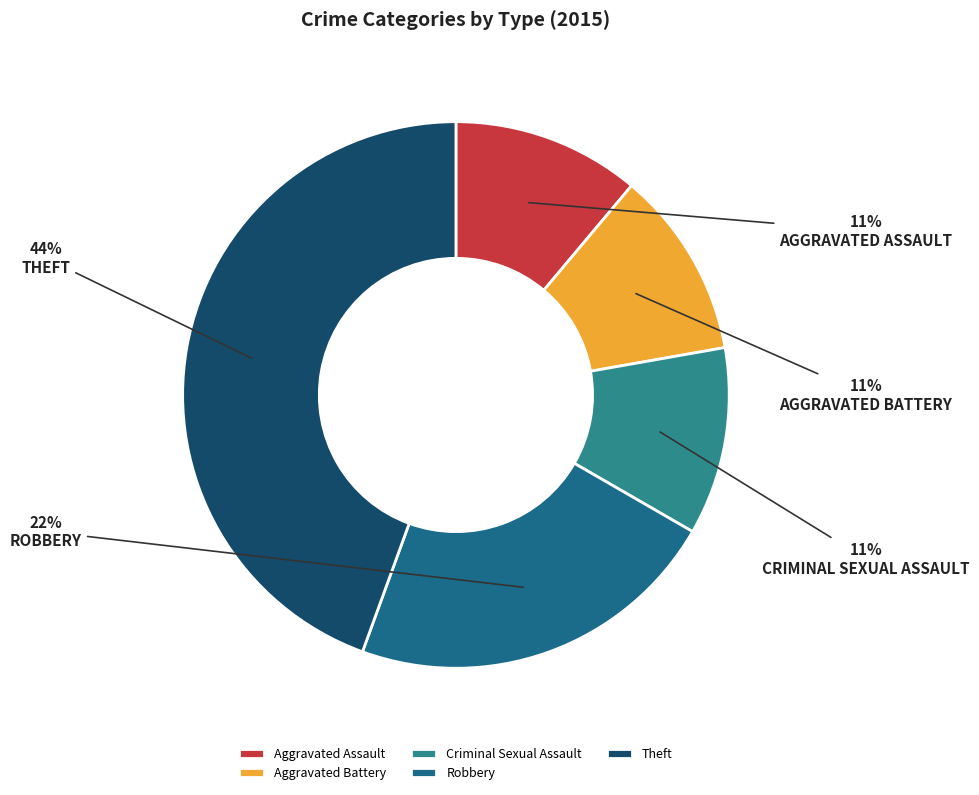

Does Aggravated Battery represent more than half of the total?

No